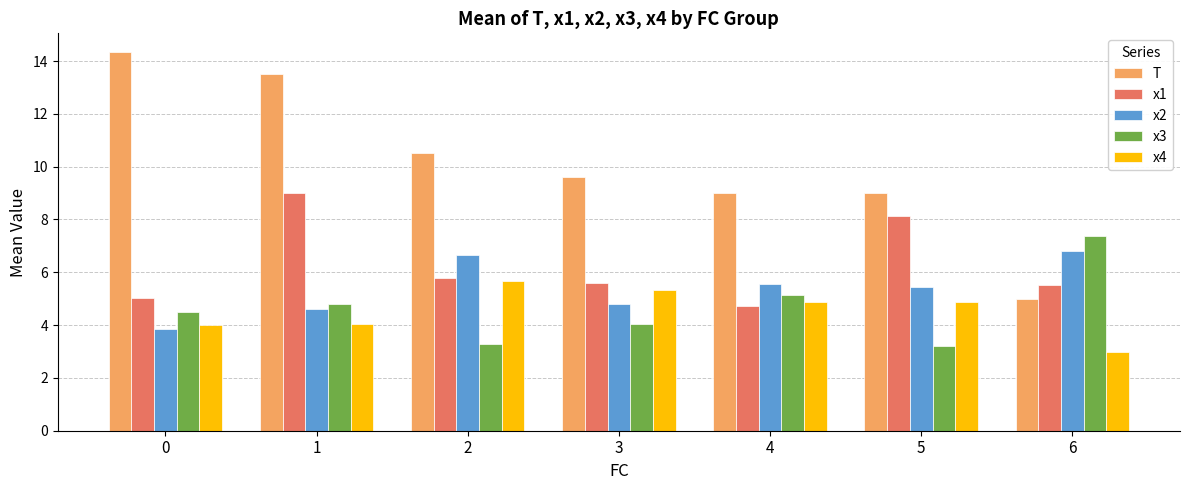

Rank the series at 2 from lowest to highest value.

x3, x4, x1, x2, T